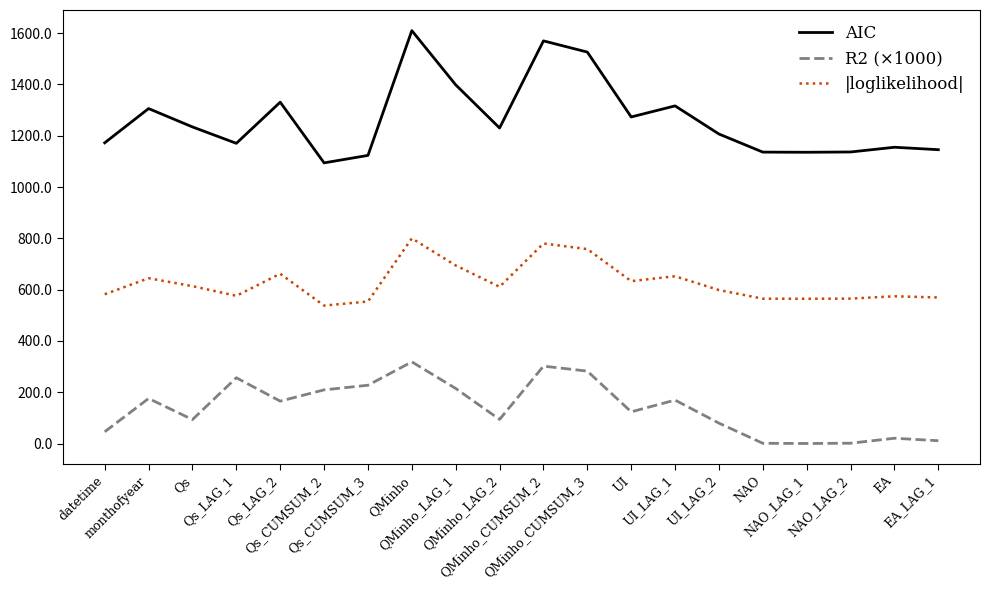

Which series has the largest total across all categories?

AIC